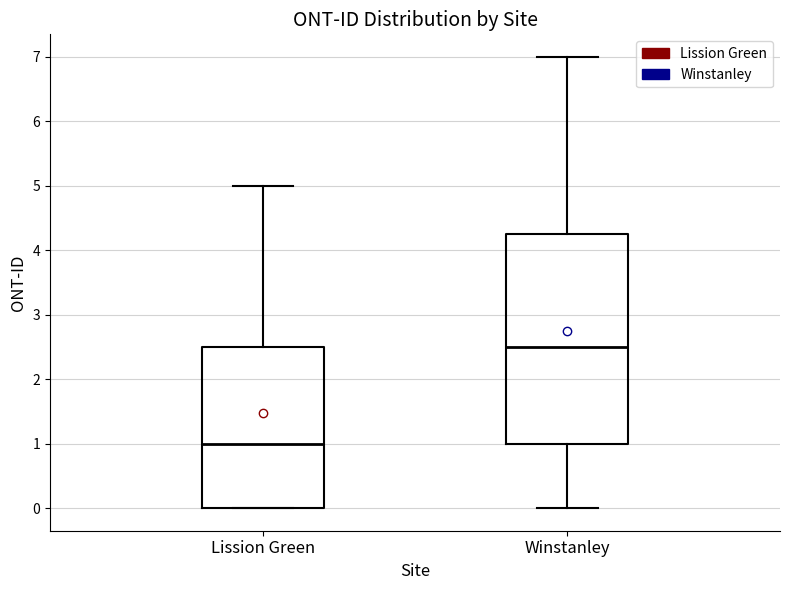

Reading left to right, read every box against the y-axis: the position of its median line, the range the box covers, and the ends of its whiskers. The values are not printed on the chart, so give them approximately, as read against the axis.

Lission Green: median 1.0, box 0.0 to 2.5, whiskers 0.0 to 5.0
Winstanley: median 2.5, box 1.0 to 4.3, whiskers 0.0 to 7.0